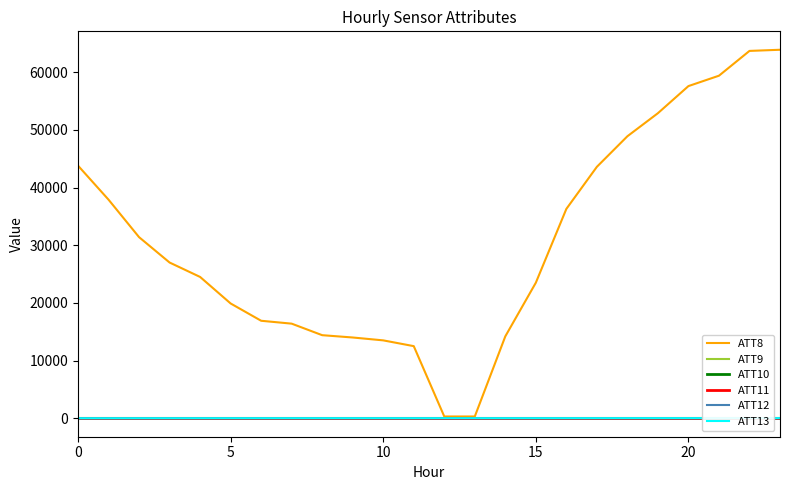

What is the total value across all series at 15?

26966.7